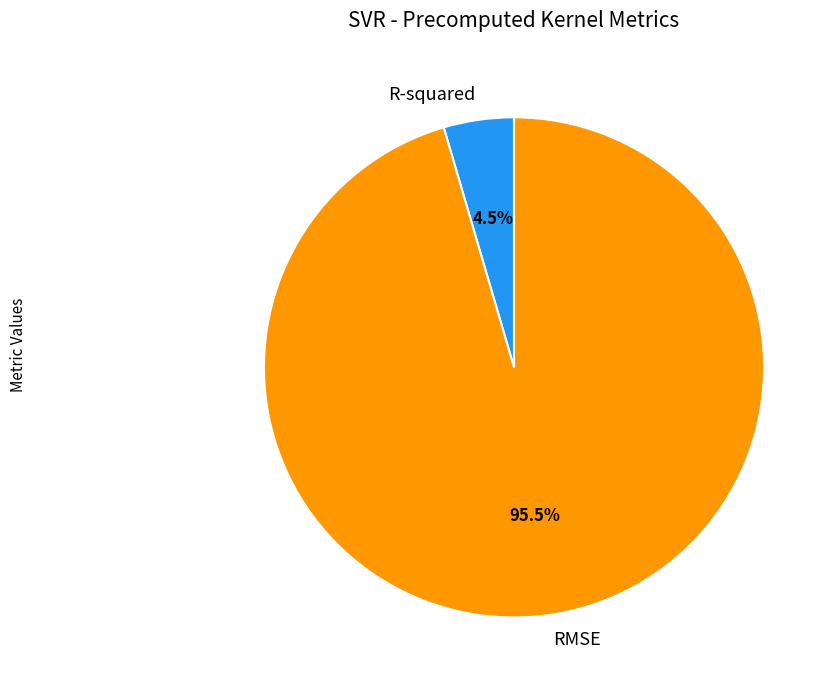

To the nearest percent, what is the difference between the RMSE and R-squared slice percentages?

91%